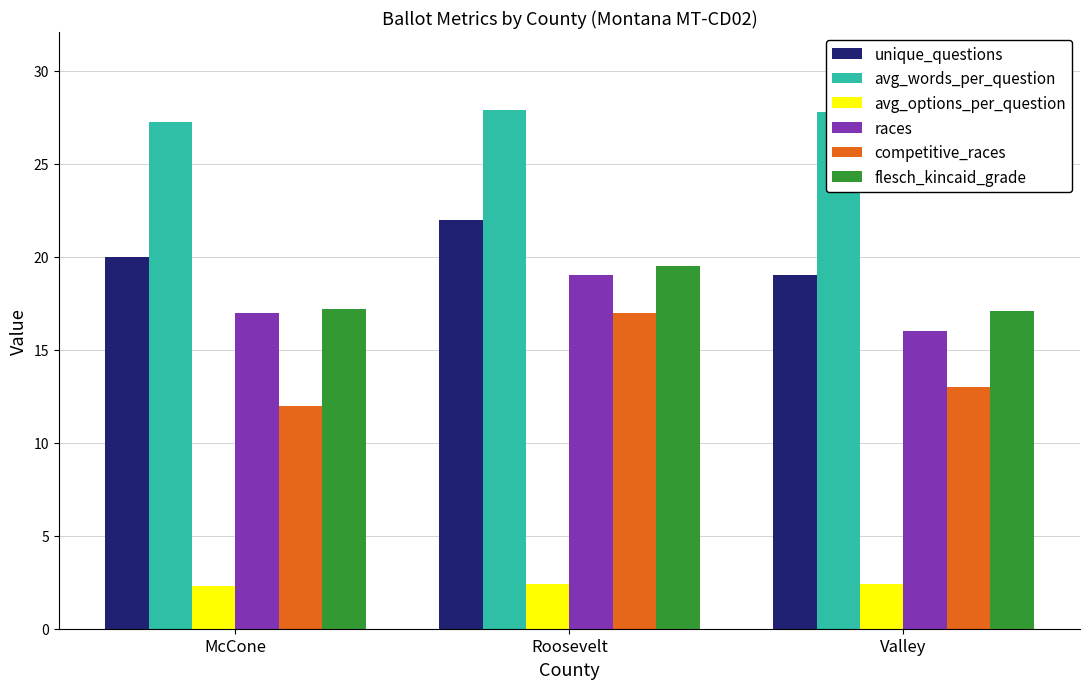

What is the sum of all unique_questions values?

61.0